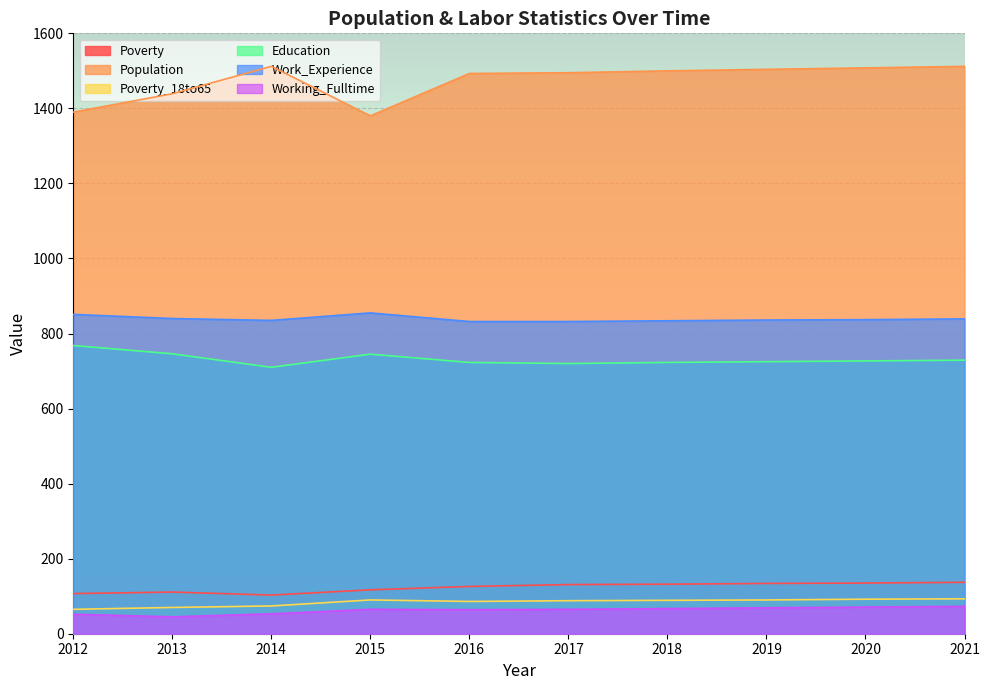

True or false: Poverty and Population intersect in this chart.

False